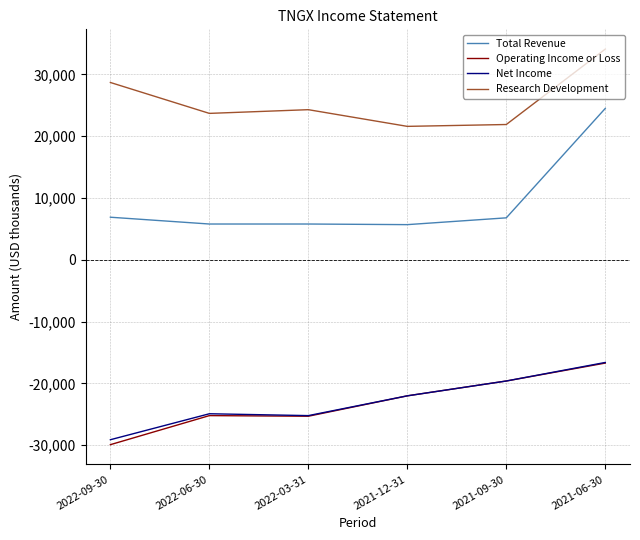

At which label is Operating Income or Loss closest to -23300?

2021-12-31